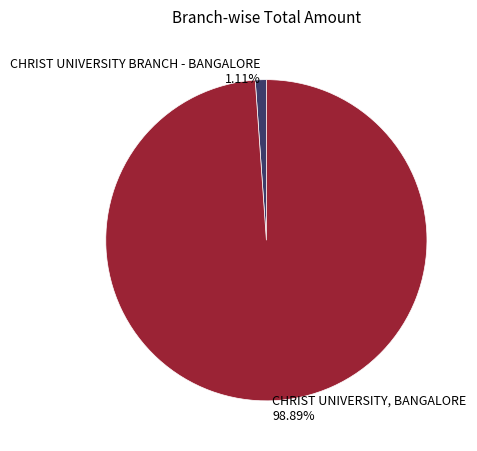

Is CHRIST UNIVERSITY BRANCH - BANGALORE the majority of the pie?

No